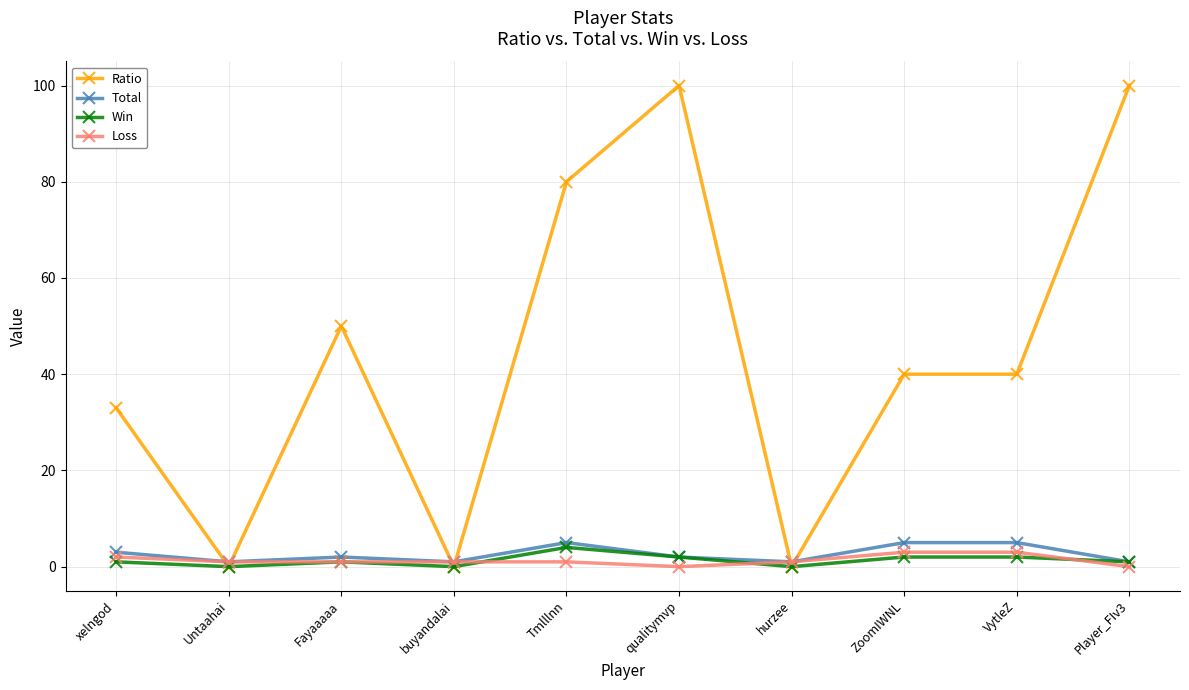

What are all the series names shown in the legend?

Ratio, Total, Win, Loss